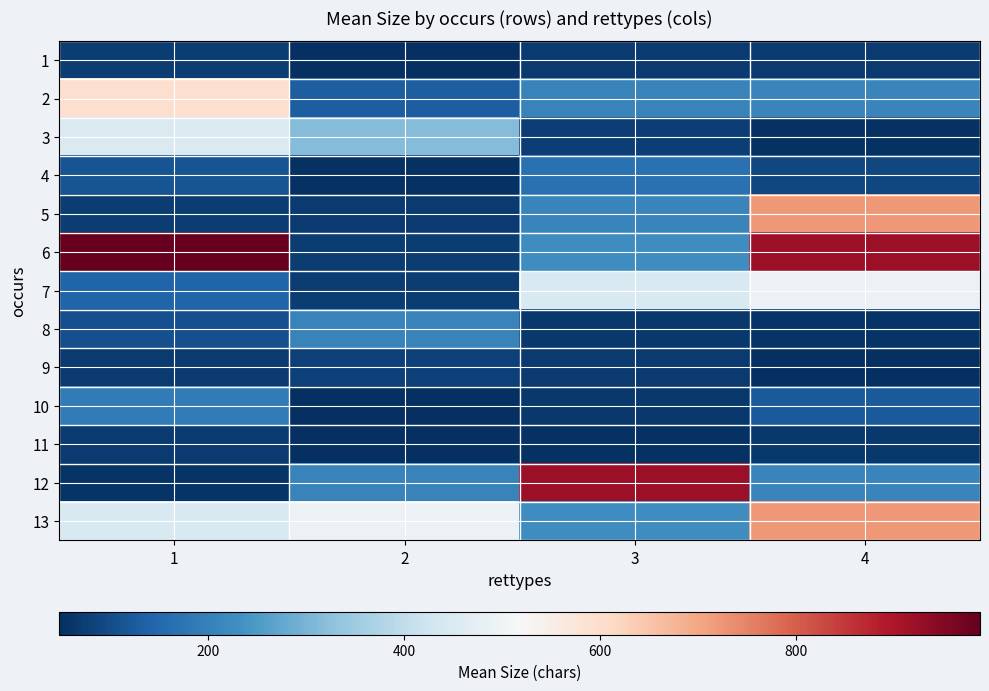

What is the total value across all series at 1?

3363